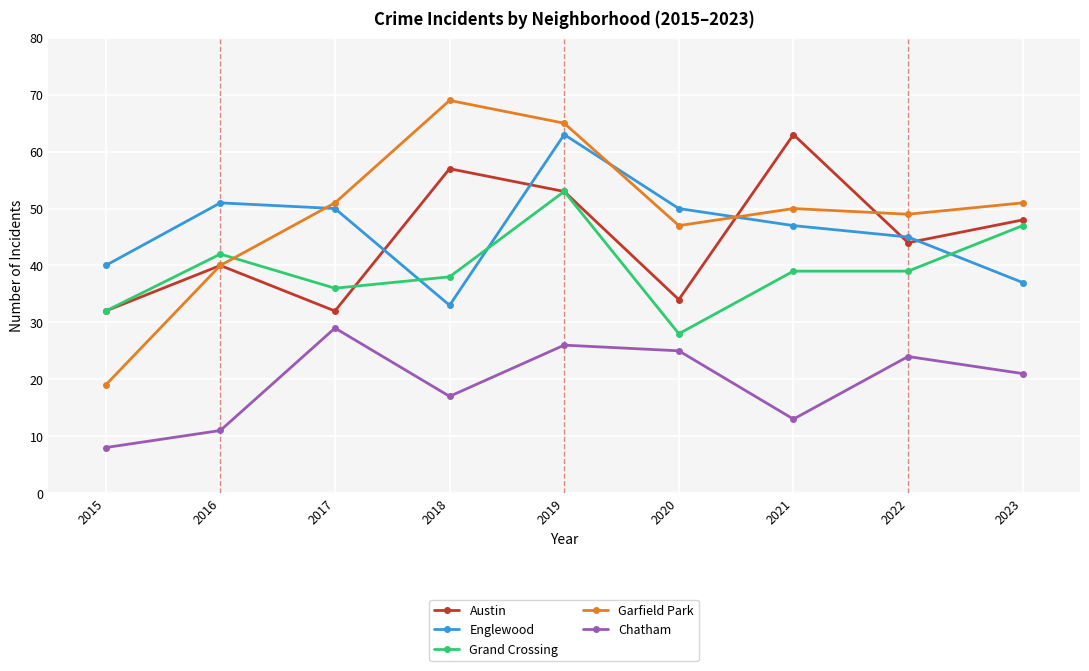

Which category has the lowest value across all series?

2015